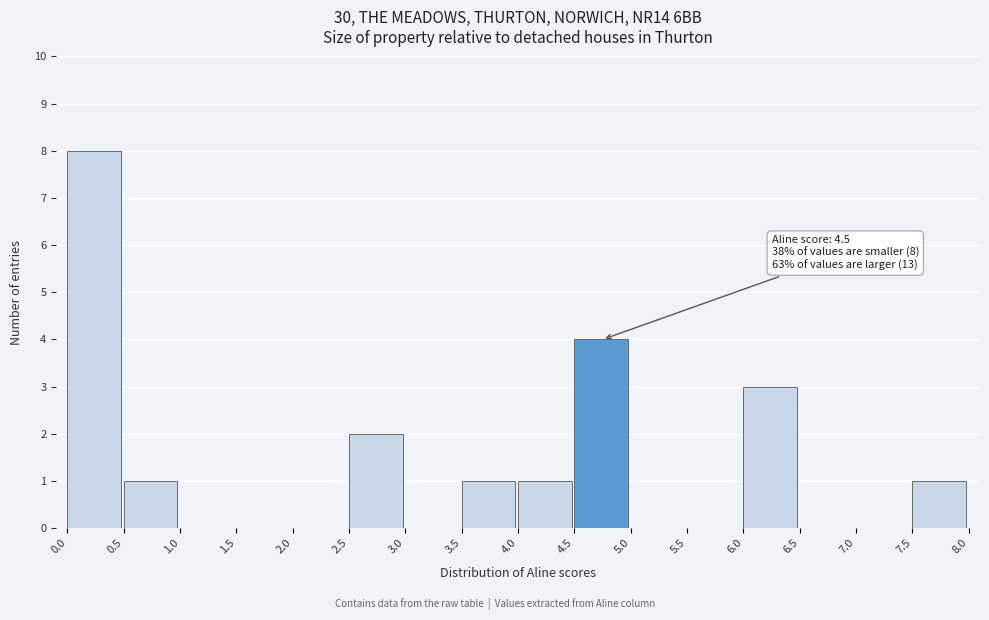

Which range on the x-axis has the tallest bar?

0.0 to 0.5